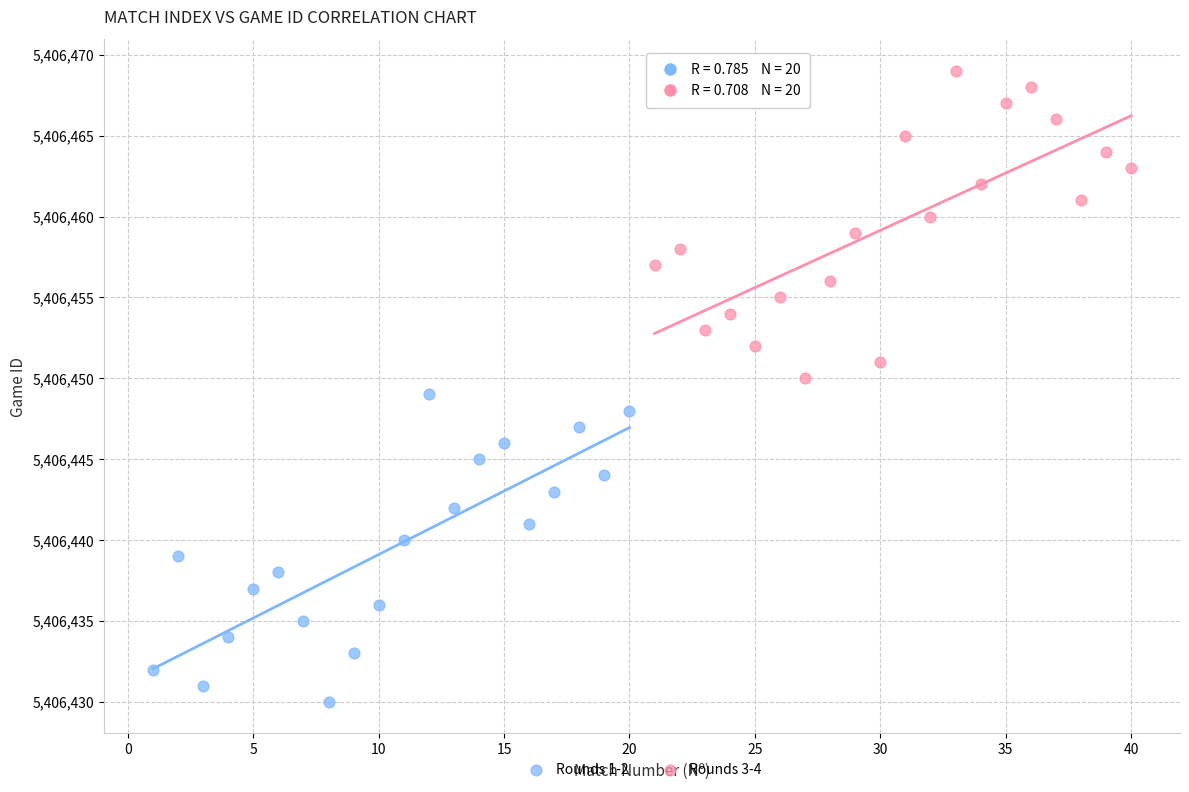

Which series contains the highest Y value?

Rounds 3-4